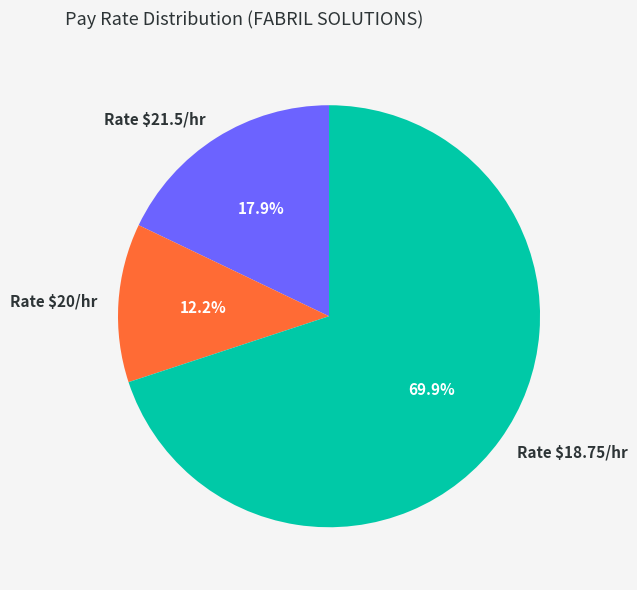

Does Rate $21.5/hr account for over 50% of the chart?

No